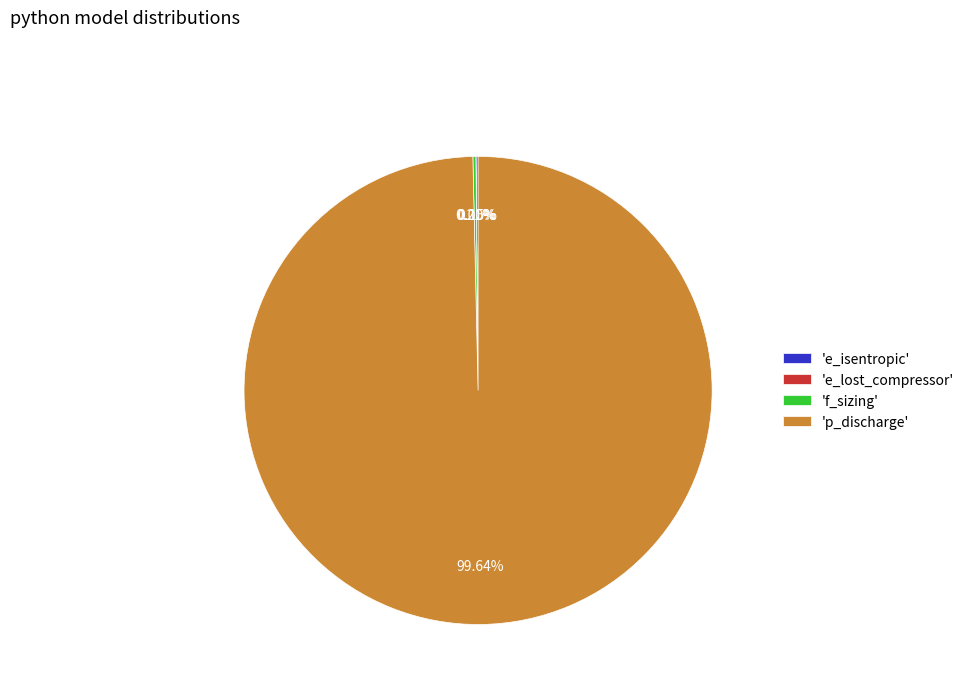

Does 'p_discharge' account for over 50% of the chart?

Yes